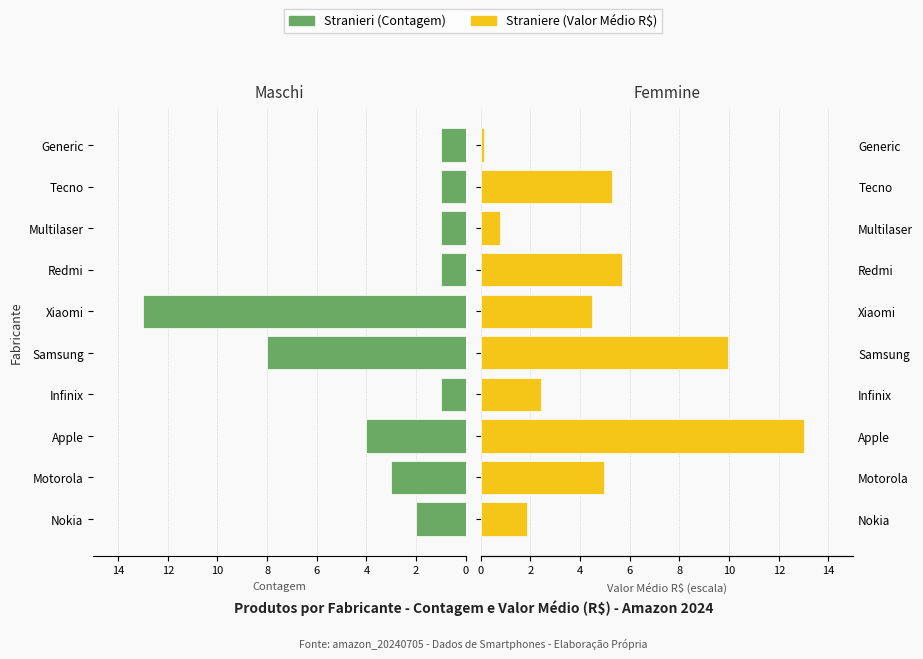

What is the average value of the Straniere series?

4.9